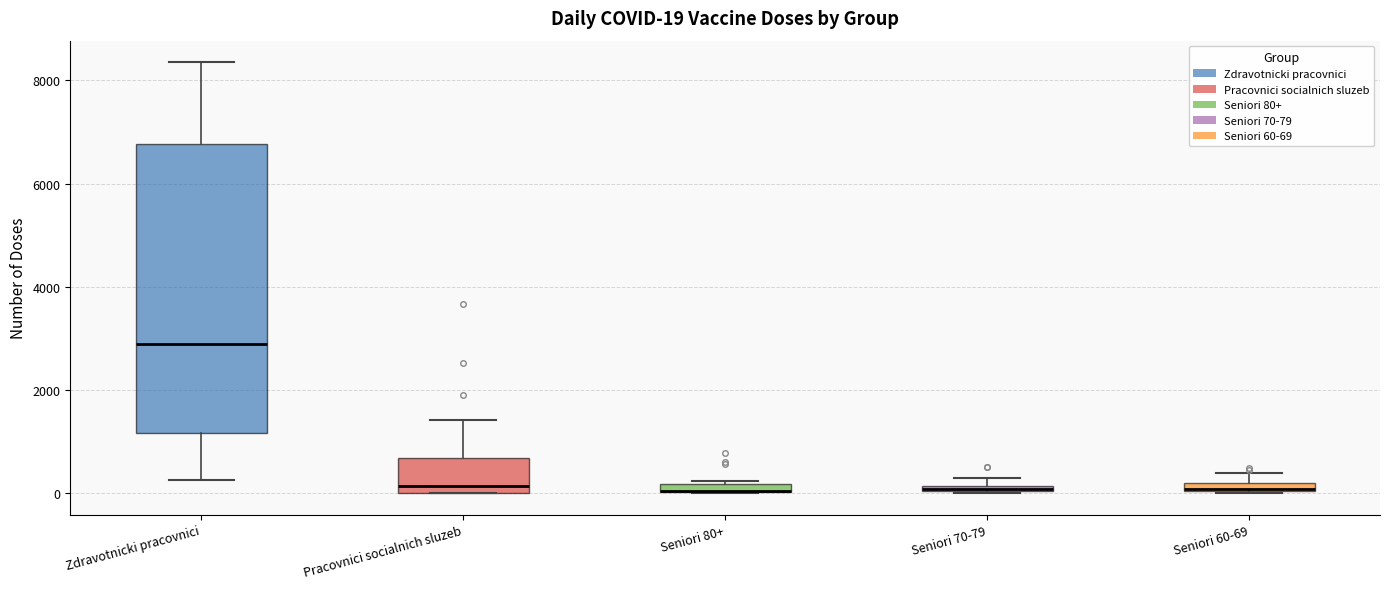

Comparing the boxes themselves (not the whiskers), which one is the tallest?

Zdravotnicki pracovnici